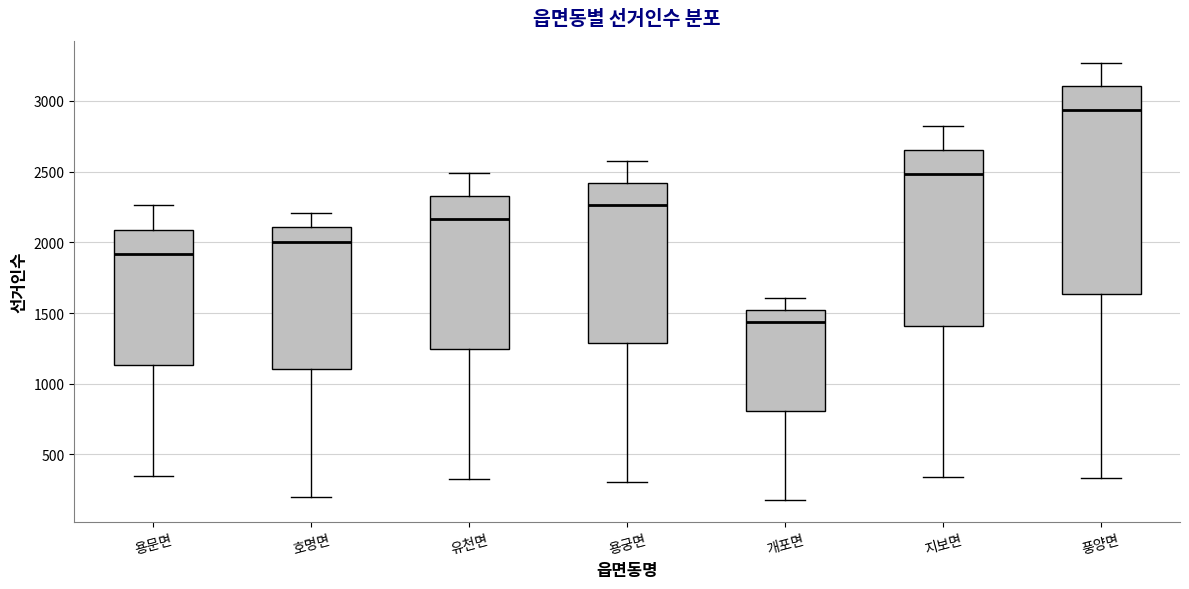

Reading left to right, transcribe this box plot: for each box, give where its median line is, the range the box spans, and where its two whiskers end, as read against the y-axis. The values are not printed on the chart, so give them approximately, as read against the axis.

용문면: median 1900, box 1150 to 2100, whiskers 350 to 2250
호명면: median 2000, box 1100 to 2100, whiskers 200 to 2200
유천면: median 2150, box 1250 to 2350, whiskers 350 to 2500
용궁면: median 2250, box 1300 to 2400, whiskers 300 to 2550
개포면: median 1450, box 800 to 1500, whiskers 200 to 1600
지보면: median 2500, box 1400 to 2650, whiskers 350 to 2800
풍양면: median 2950, box 1650 to 3100, whiskers 350 to 3250